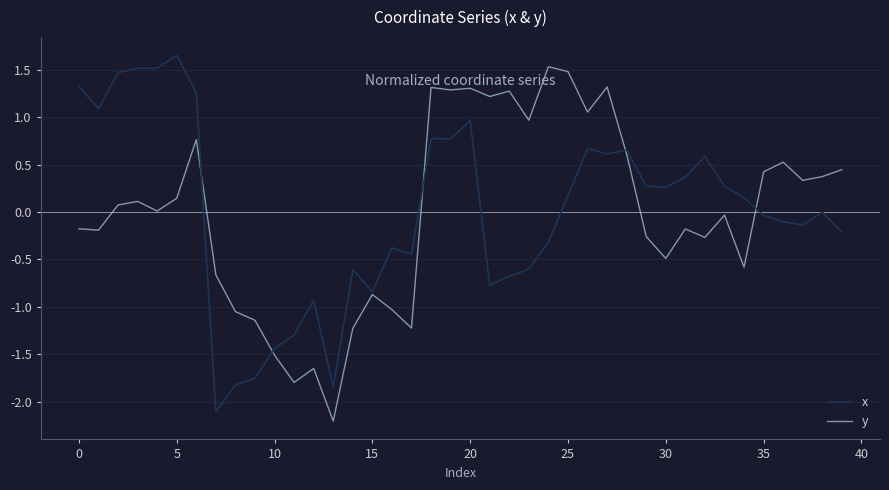

Which series ends up on top after the final intersection of y and x?

y